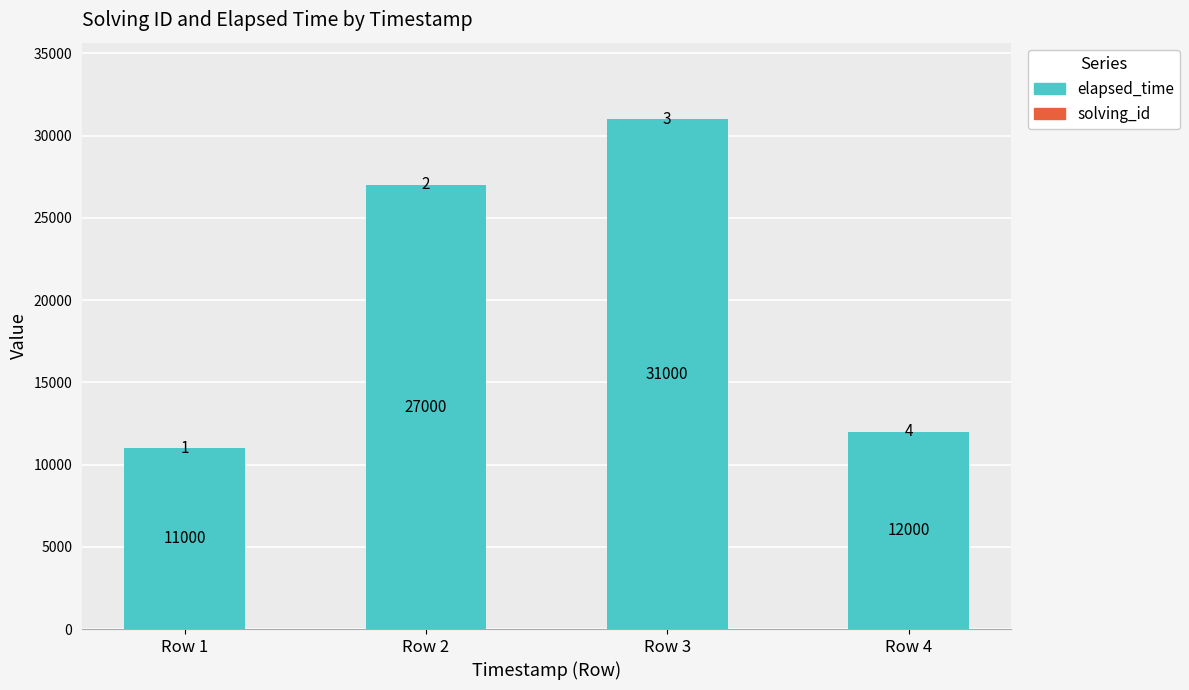

The value of elapsed_time at Row 3 is 31000. True or false?

True